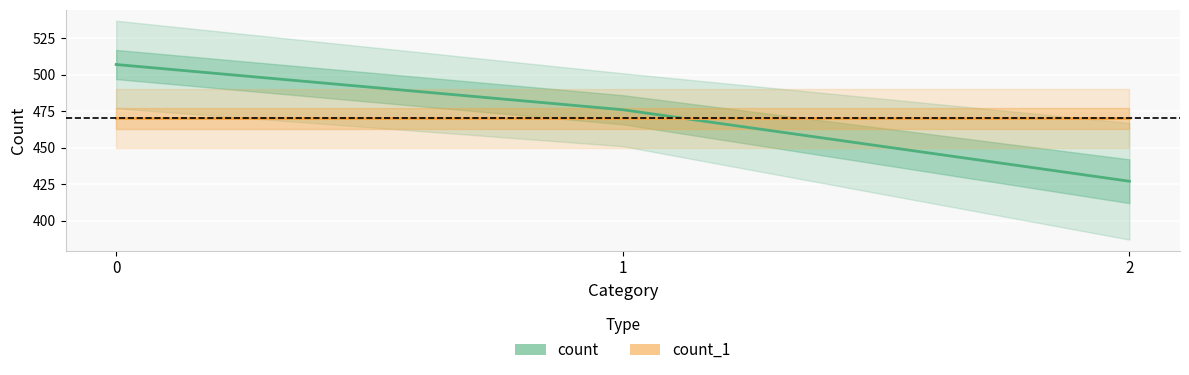

Rank the series at 1 from lowest to highest value.

count_1, count